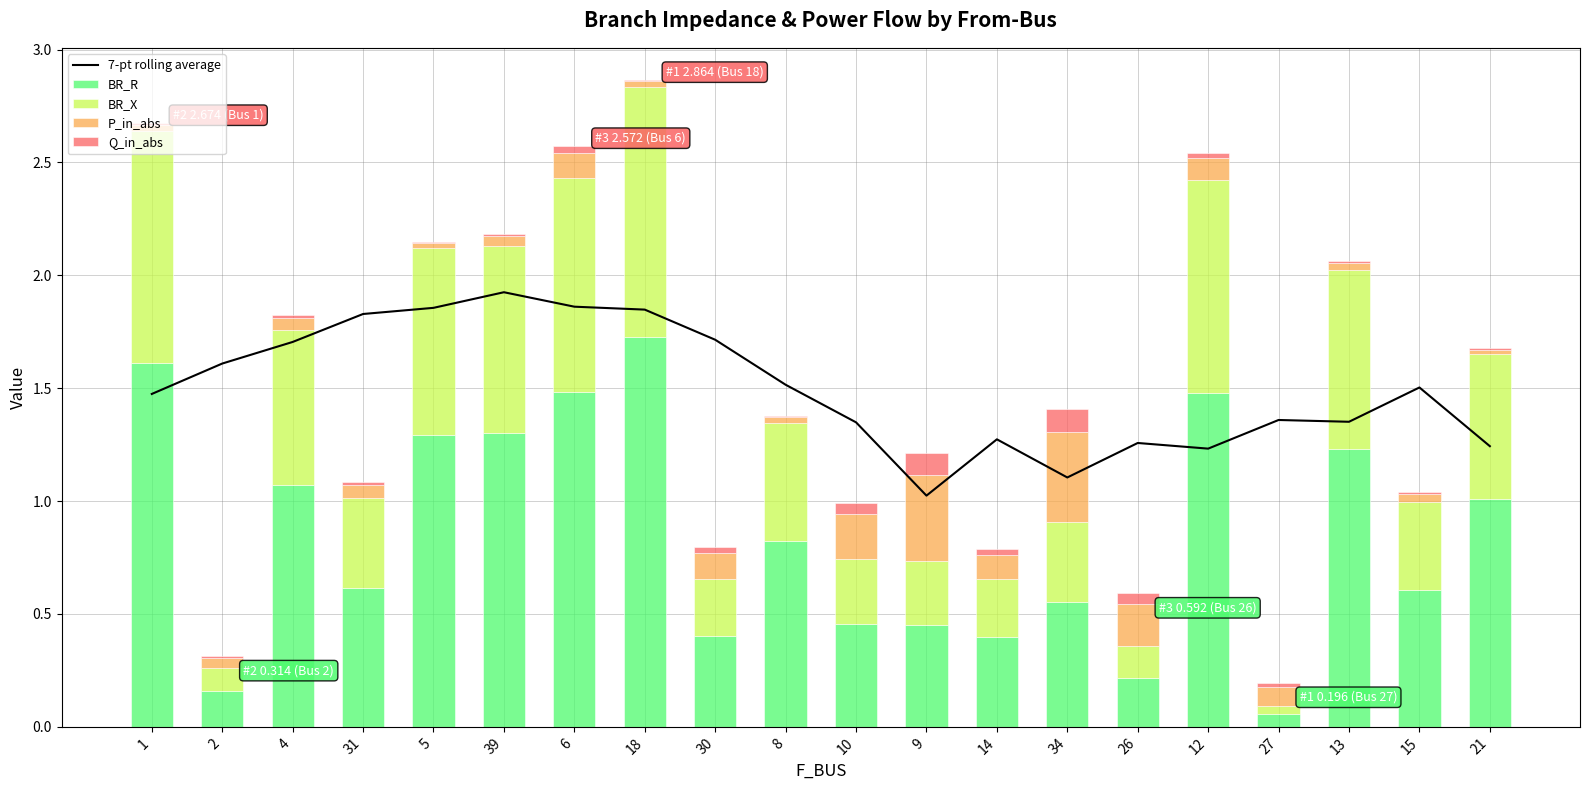

At which category is the sum across all series the highest?

18